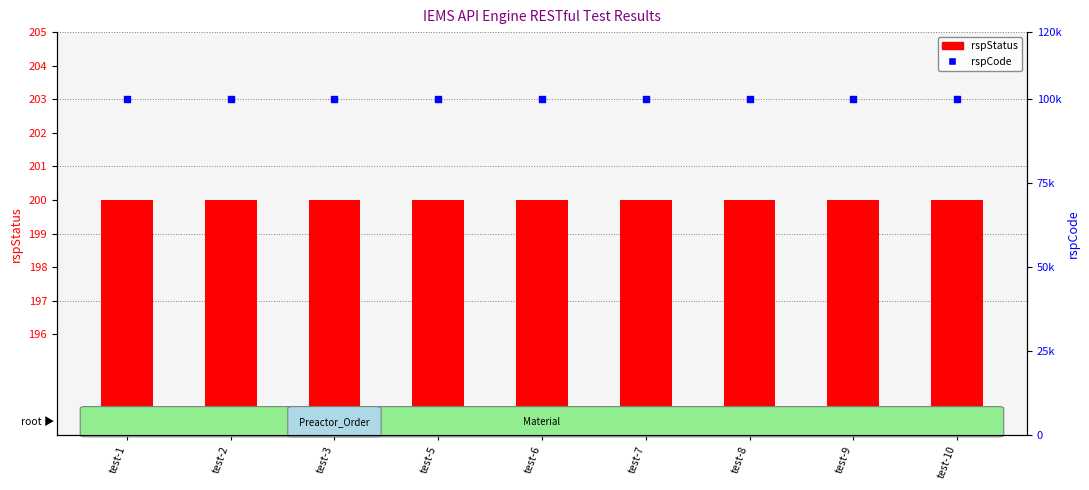

Which series reaches the minimum Y coordinate?

rspStatus